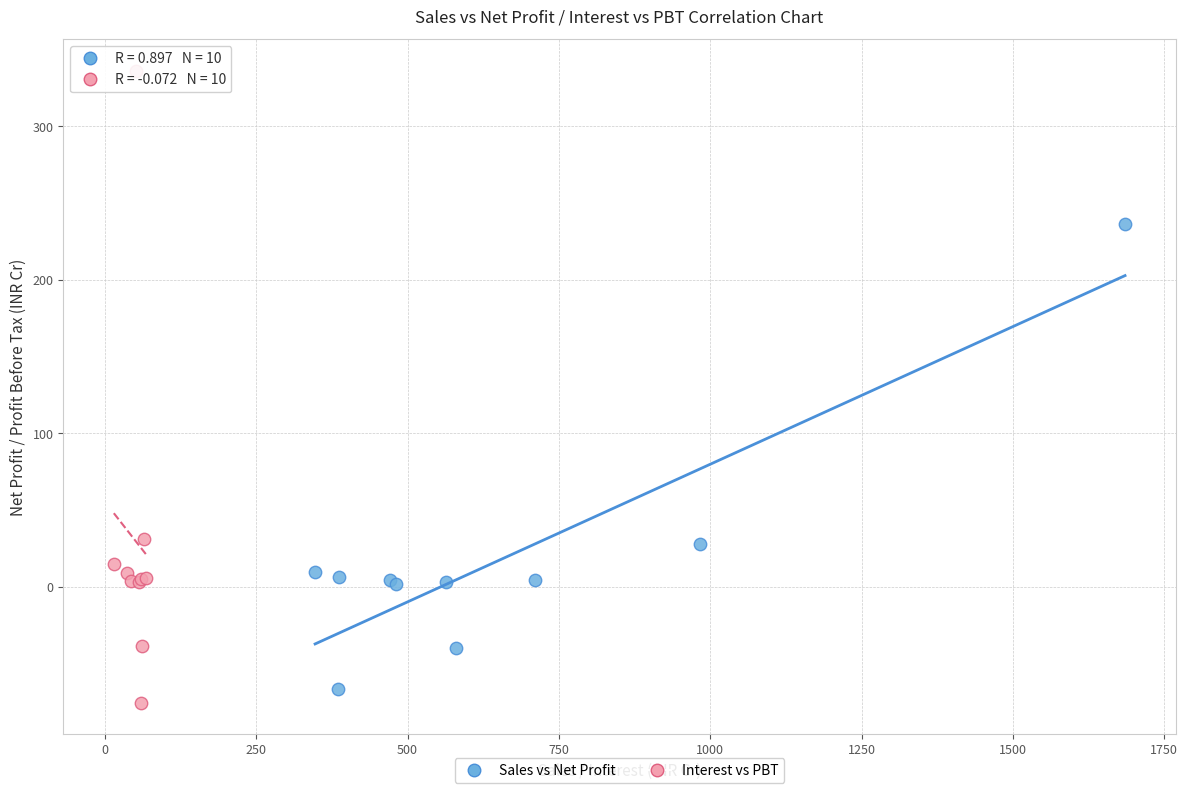

Which series has the widest spread of Y values?

Interest vs PBT